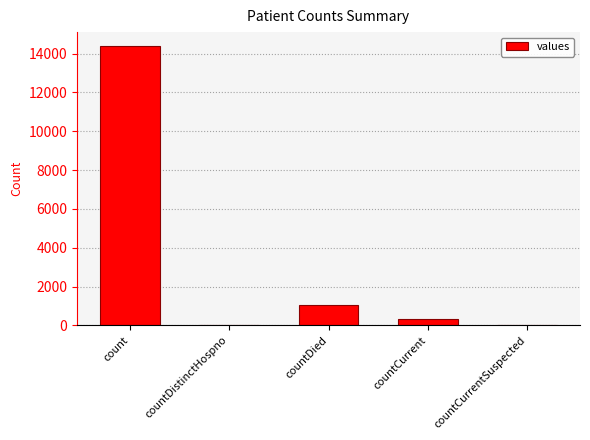

At which label is the value closest to 7193?

countDied